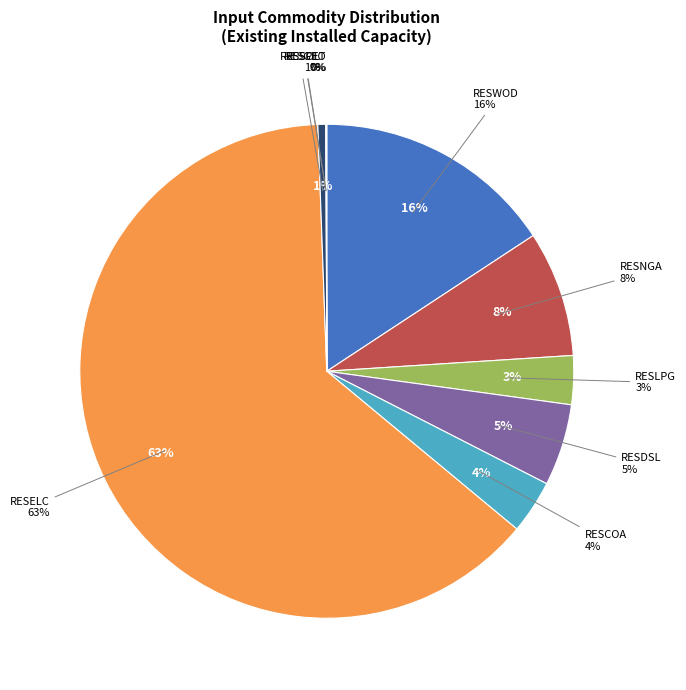

Which slice is the largest?

RESELC